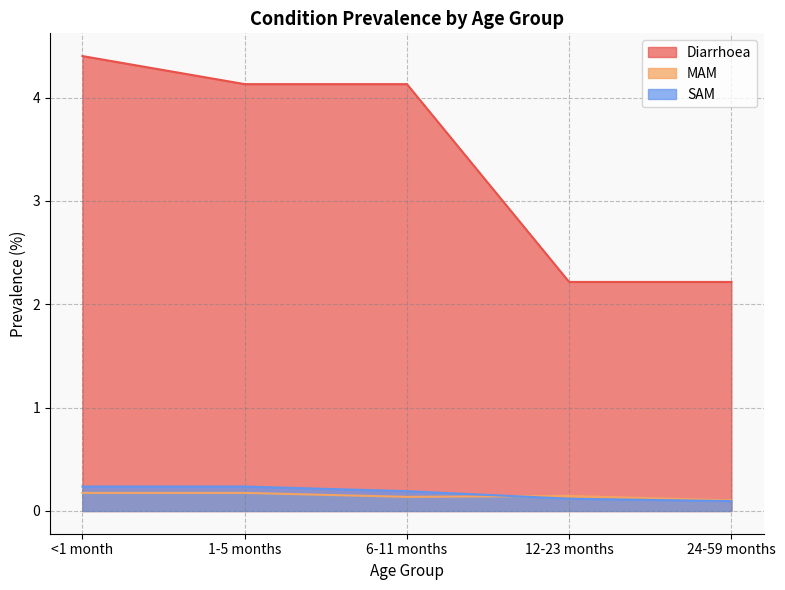

What is the value of the SAM point at the 3rd from the left?

0.2